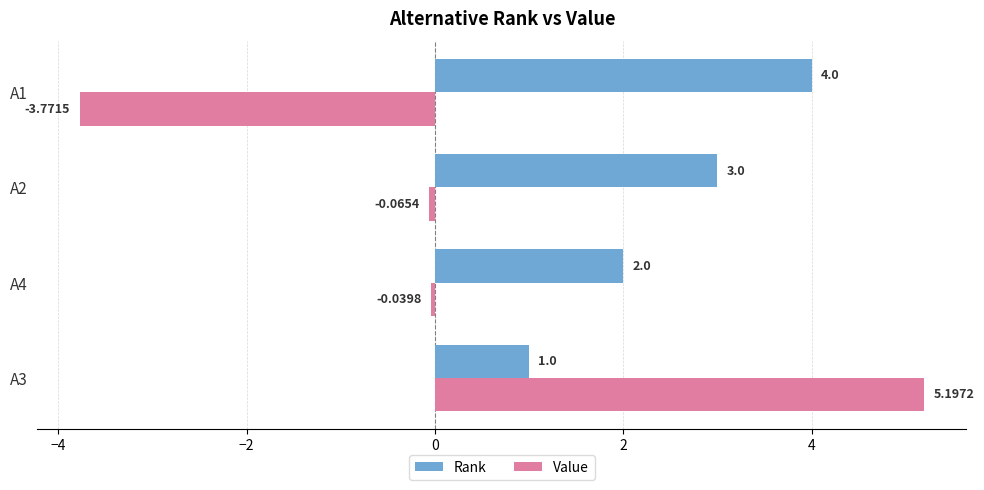

List the series in order of their peak value, highest first.

Value, Rank